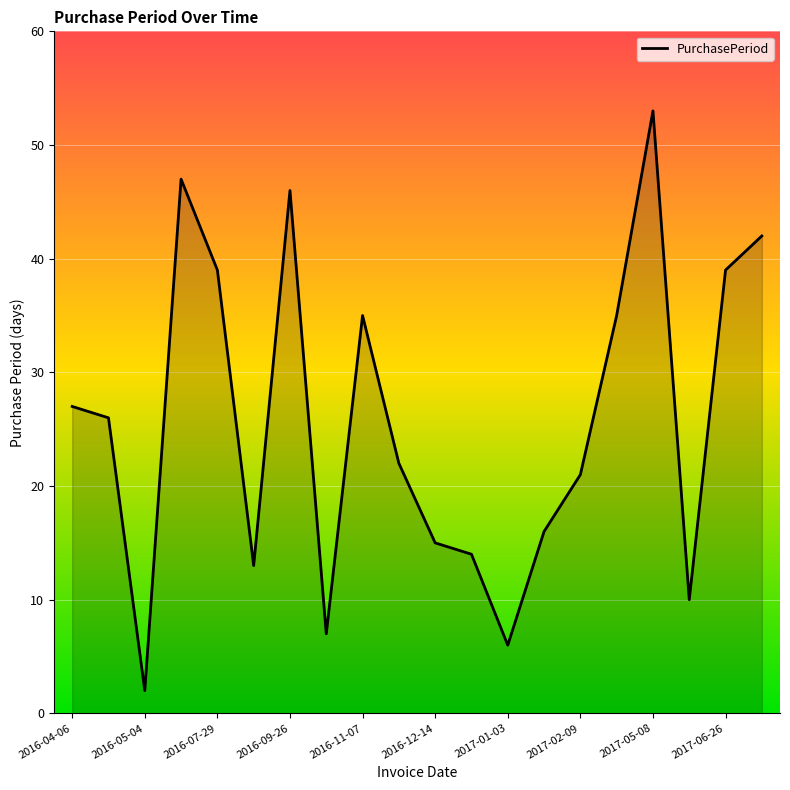

What is the difference between the maximum and minimum values?

51